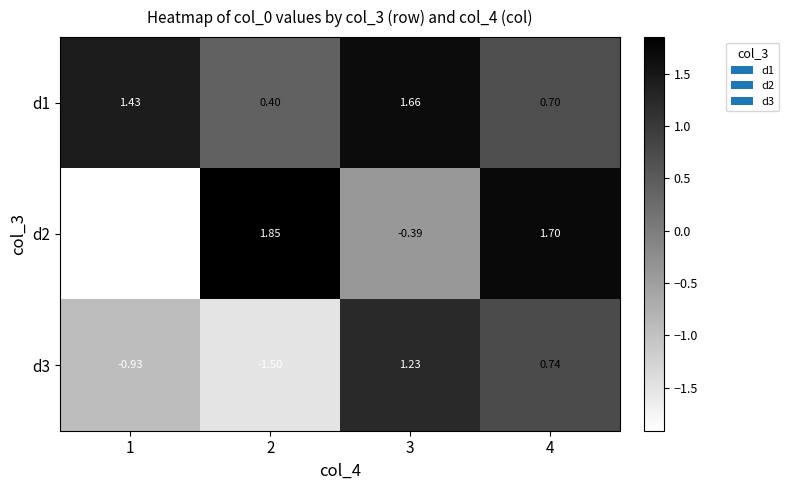

Is the value of d1 at 2 greater than the value of d2 at 3?

Yes